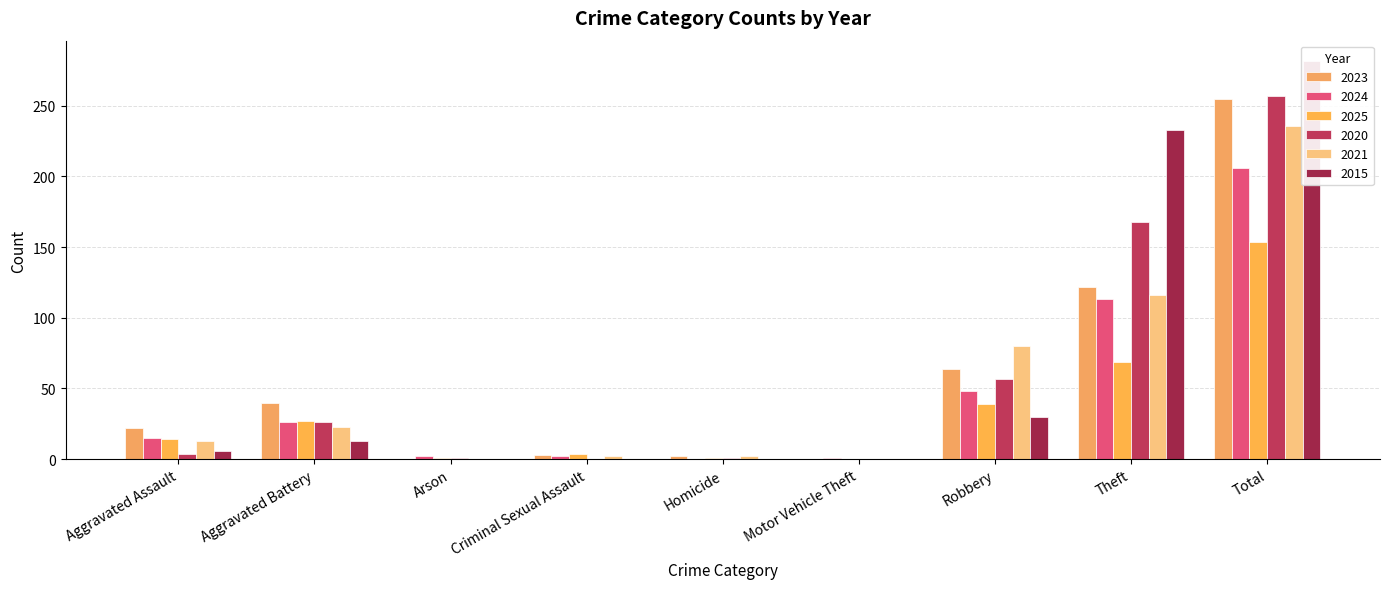

What is the sum of the 2020 values at Arson and Homicide?

2